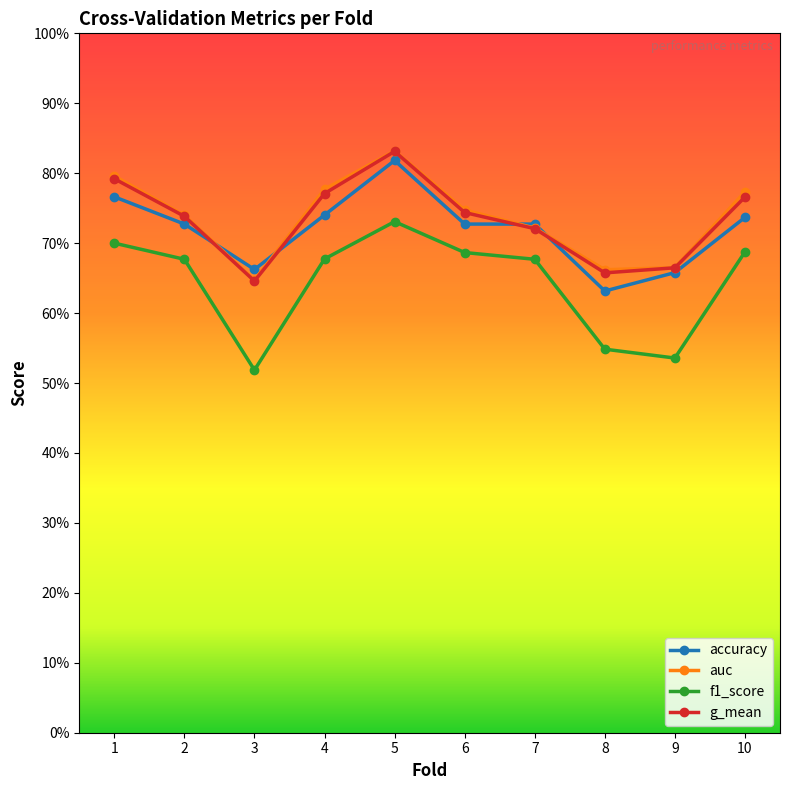

What are all the series names shown in the legend?

accuracy, auc, f1_score, g_mean